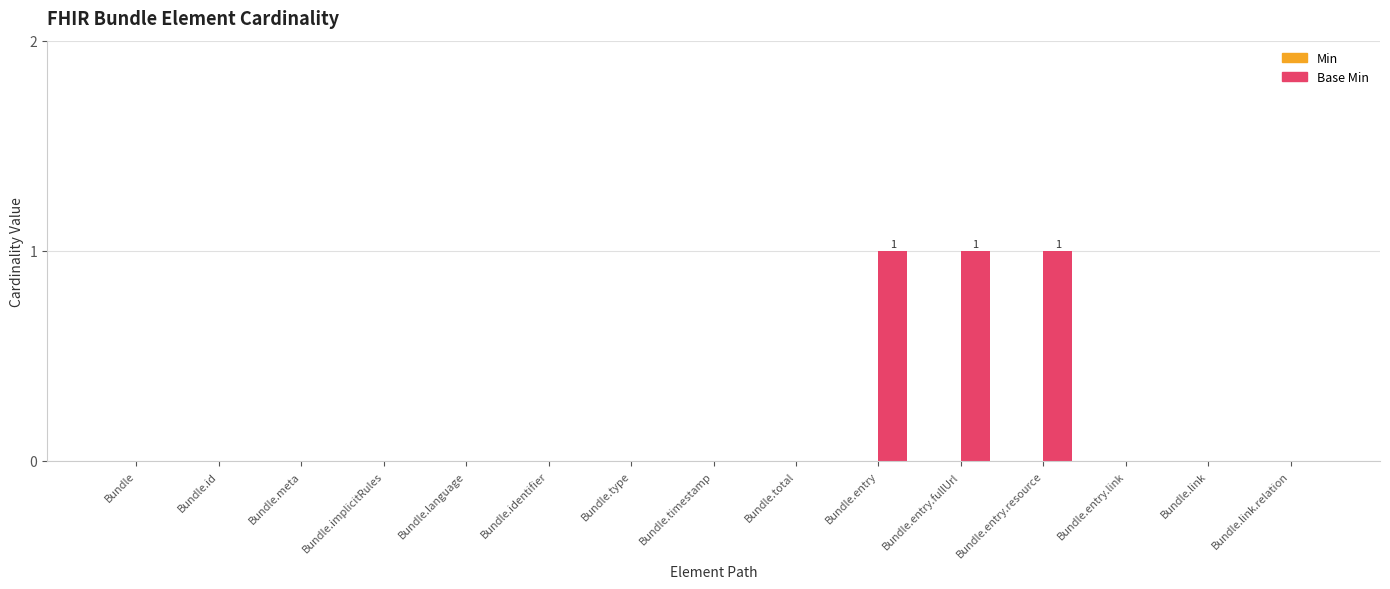

Which has a higher value, Bundle.timestamp or Bundle.entry.resource?

Bundle.entry.resource